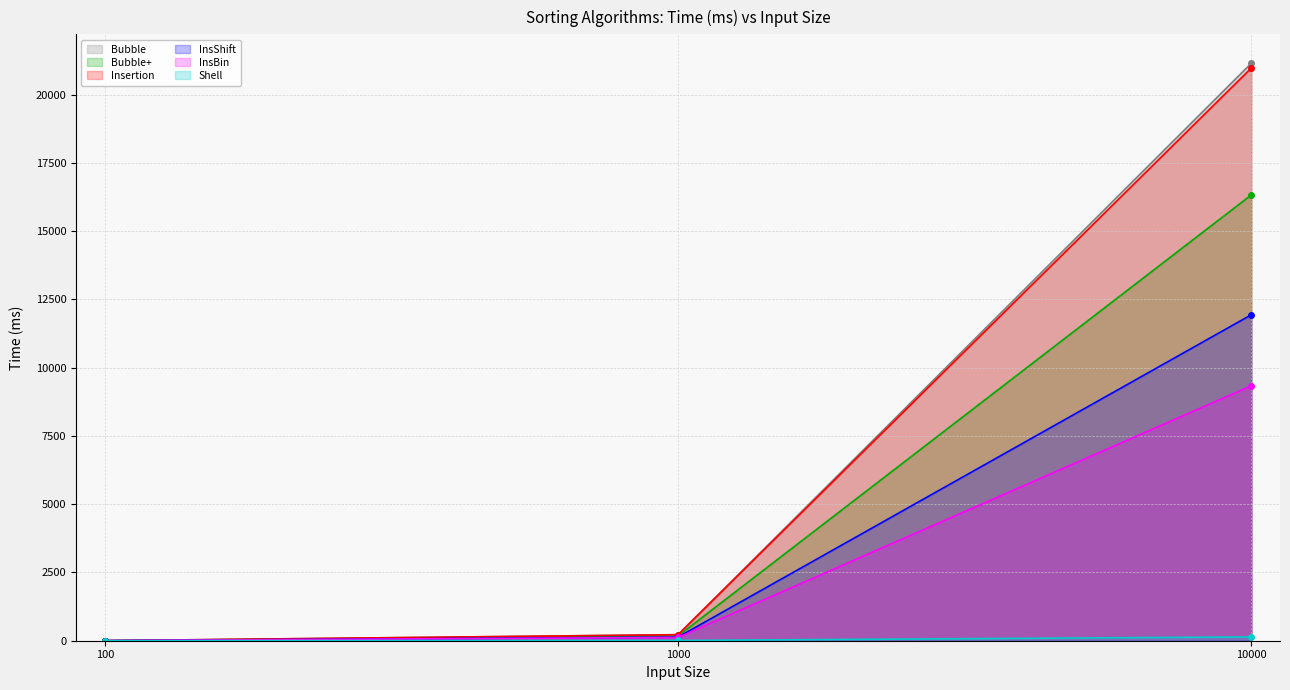

Reading right to left, extract all data points from this chart.

Bubble: 10000=21151	1000=222	100=1
Bubble+: 10000=16328	1000=175	100=2
Insertion: 10000=20976	1000=220	100=2
InsShift: 10000=11939	1000=132	100=2
InsBin: 10000=9337	1000=120	100=2
Shell: 10000=140	1000=9	100=2